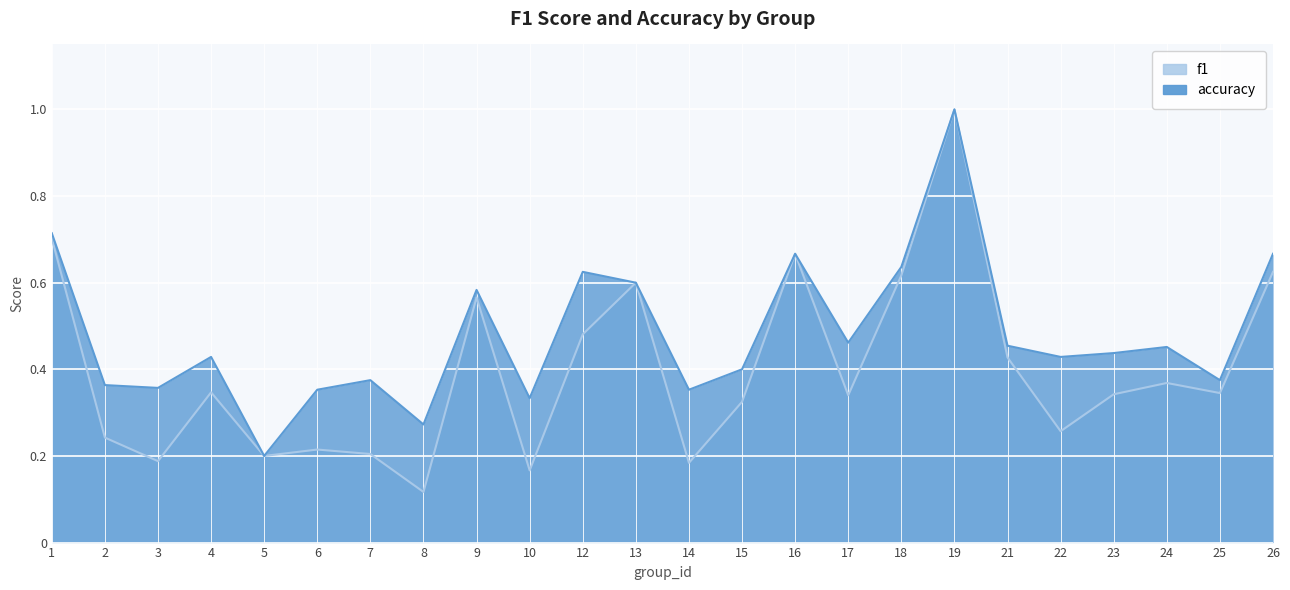

At which category is the sum across all series the highest?

19